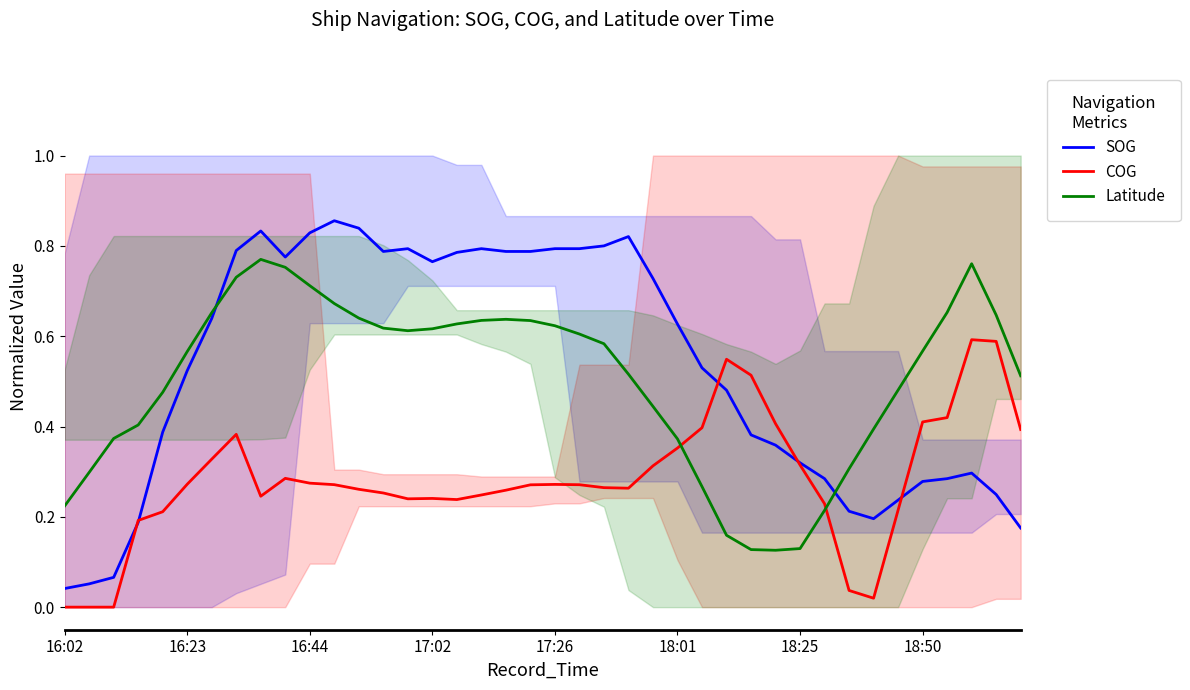

How many times do COG and Latitude cross each other?

2